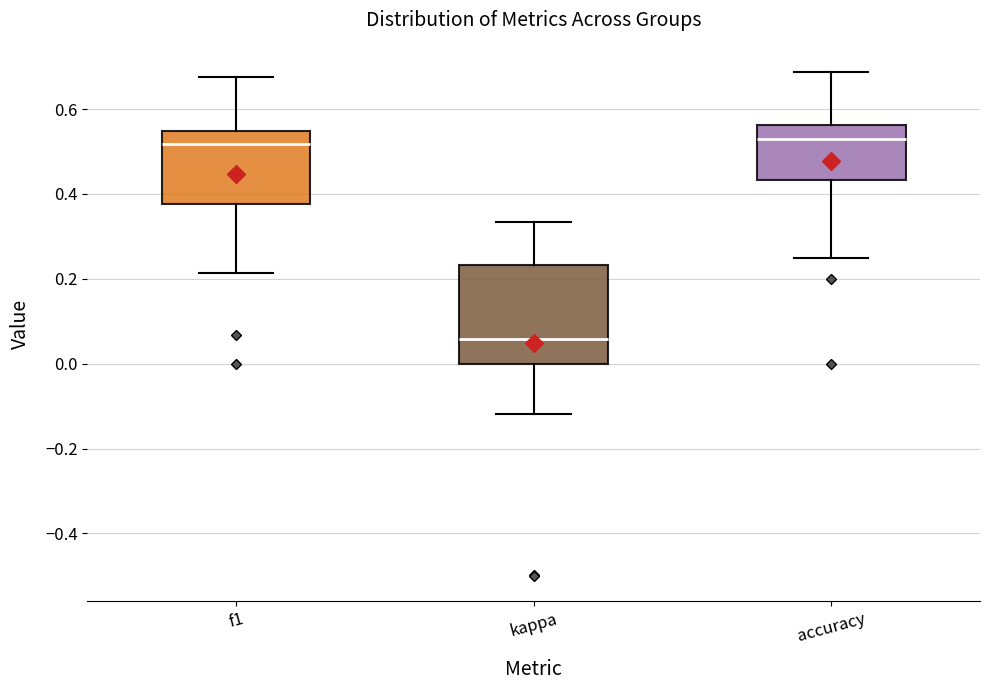

Where is the lower edge of the box for kappa on the y-axis? The values are not printed on the chart, so give them approximately, as read against the axis.

0.00